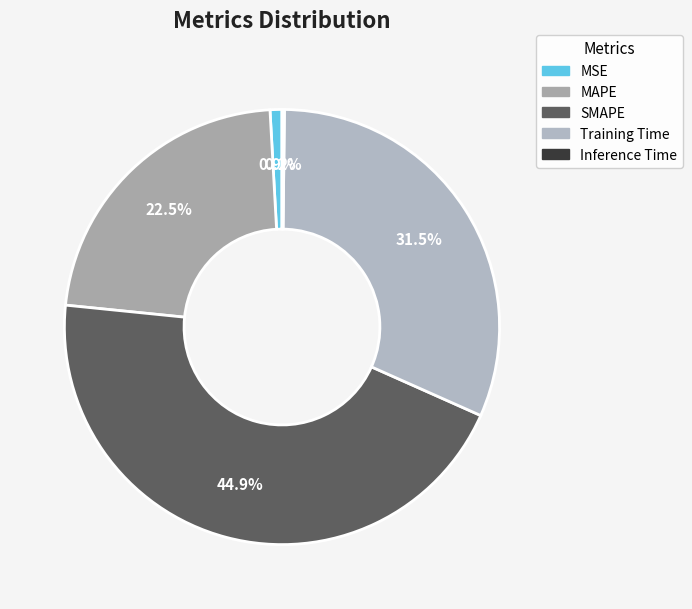

How many segments does this pie chart have?

5